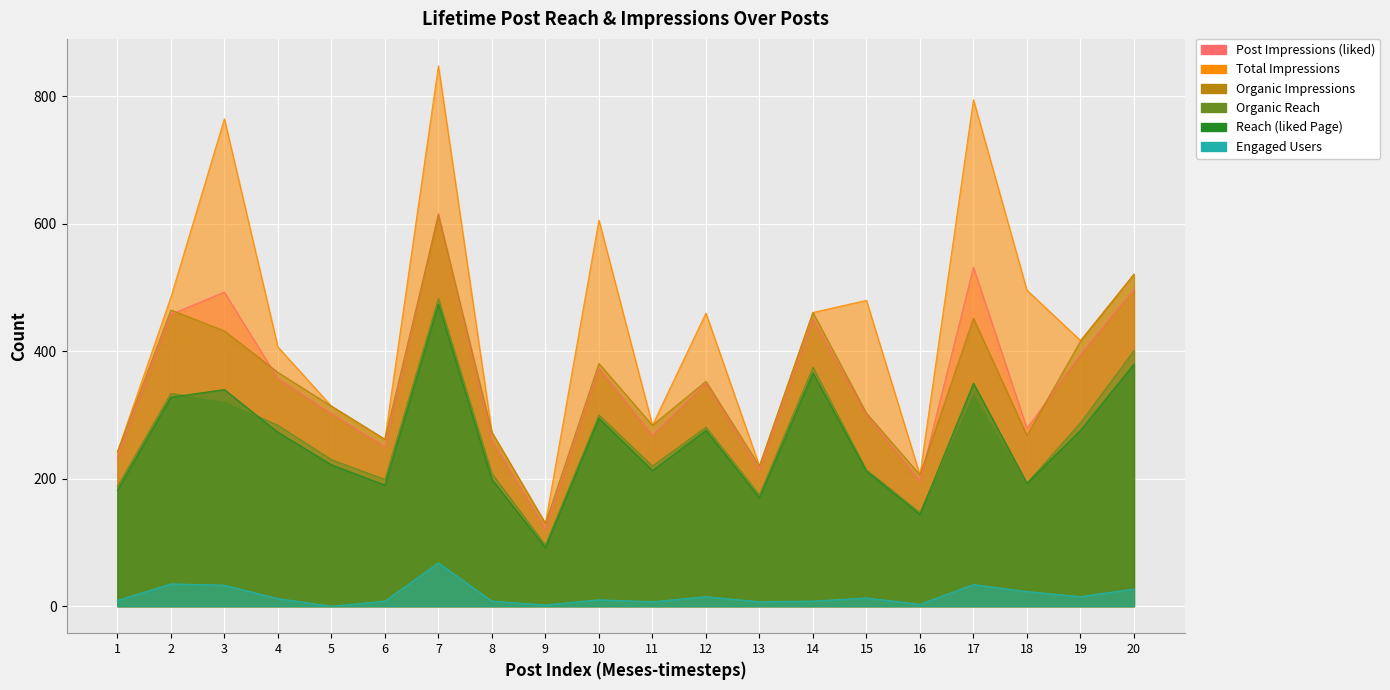

How many data points in Lifetime Post reach by people who like Page are less than 273?

10